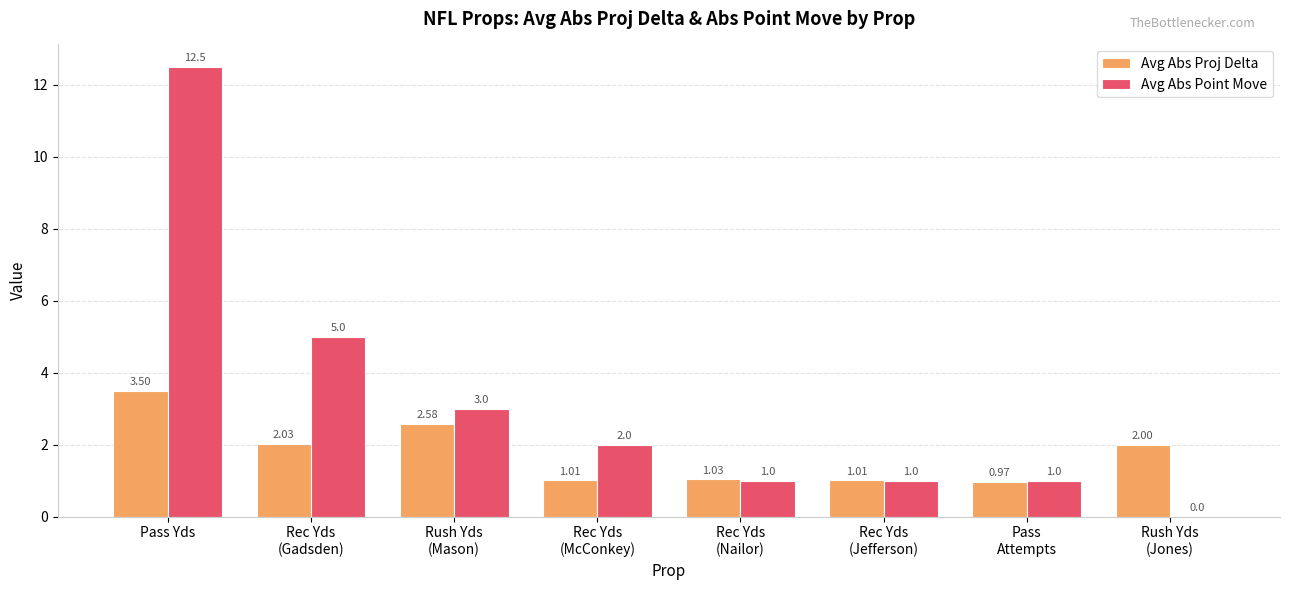

What is the sum of all Avg Abs Proj Delta values?

14.1